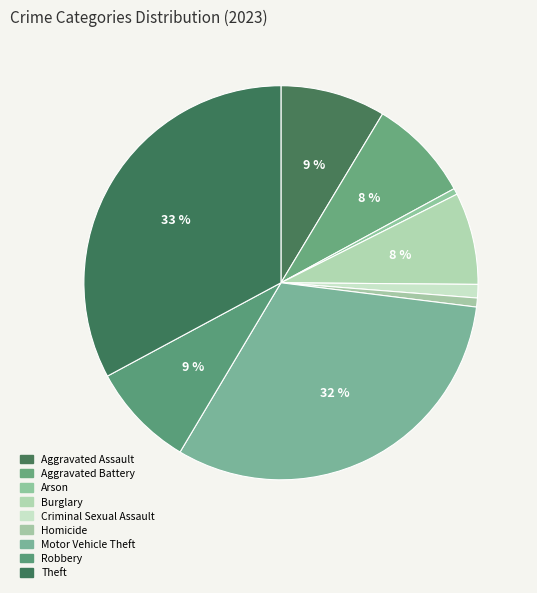

To the nearest percent, what portion does Robbery represent?

9%